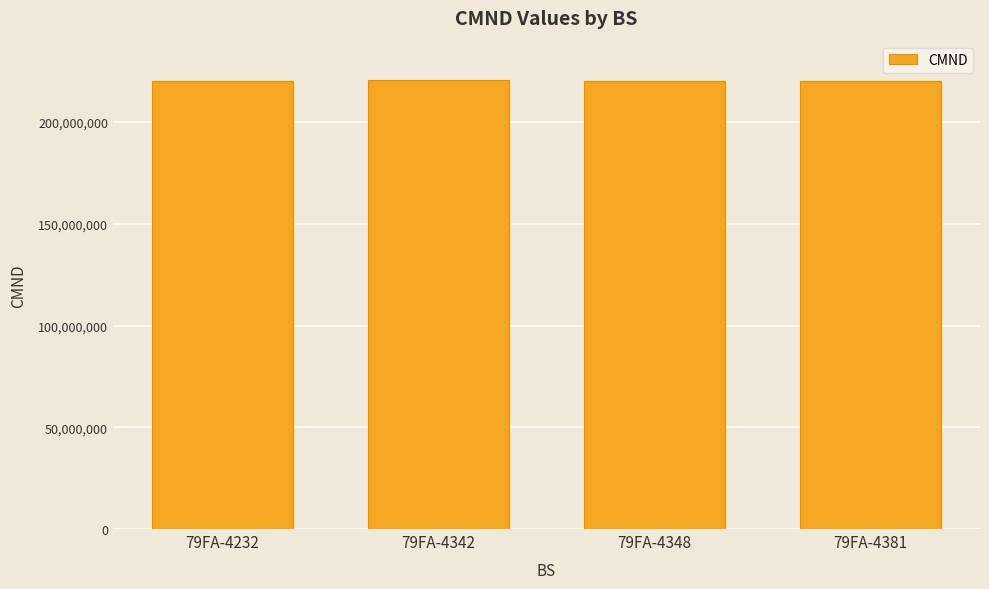

What is the difference between the values at 79FA-4232 and 79FA-4342?

809368